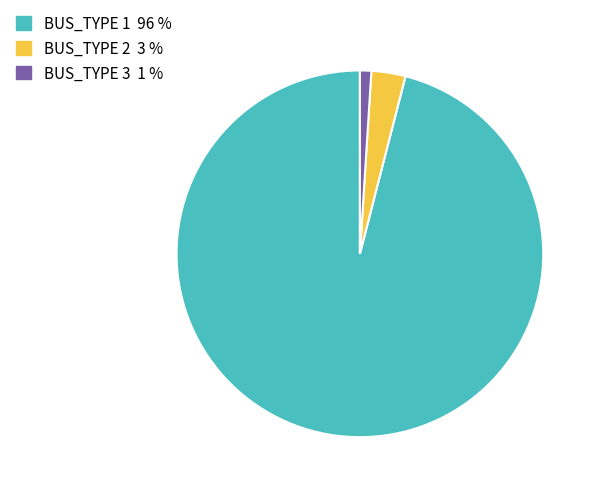

Which slice is the largest?

BUS_TYPE 1